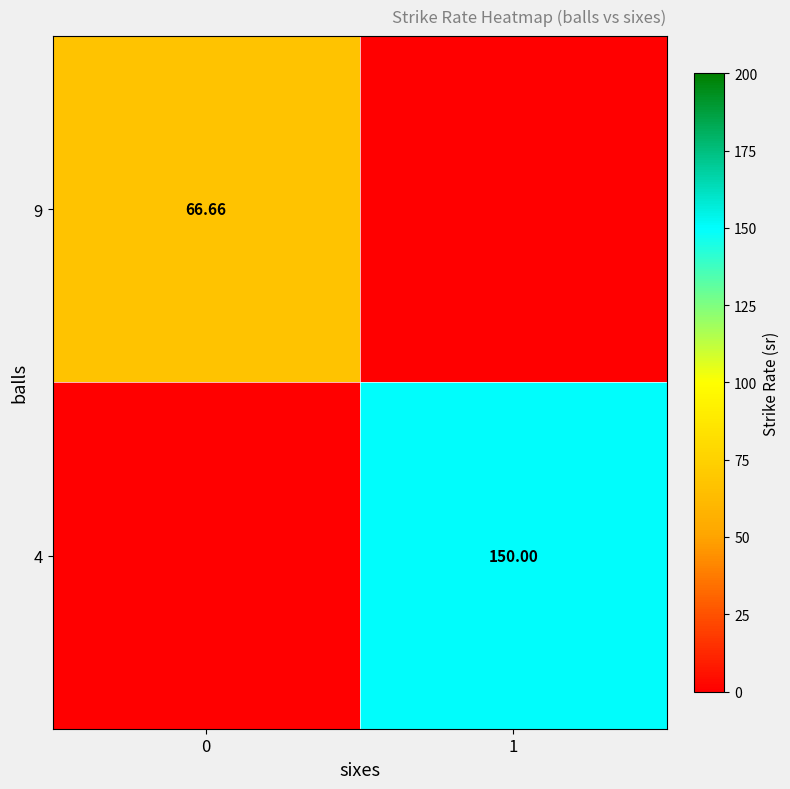

What is the approximate value of 4 at 1?

150.0